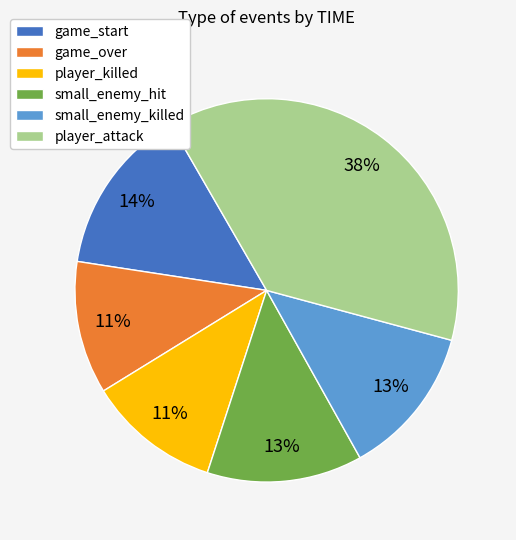

Does any single category account for the majority?

No